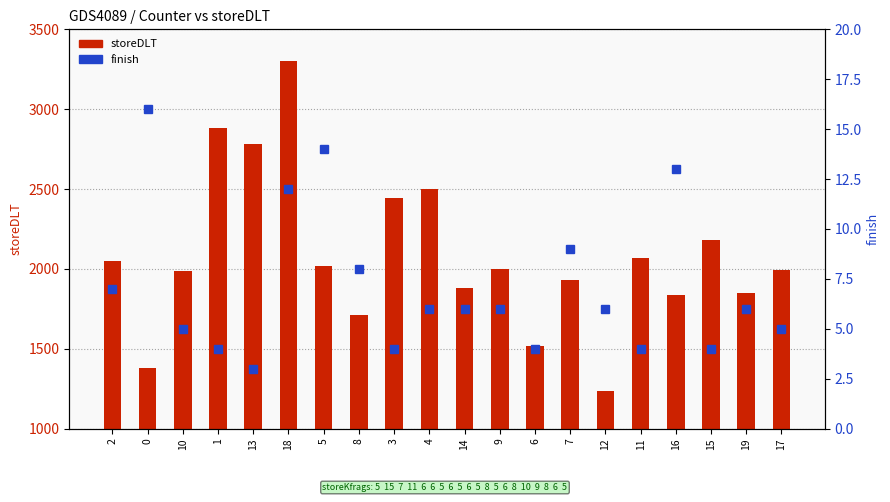

Rank the series by their average value, from lowest to highest.

finish, storeDLT